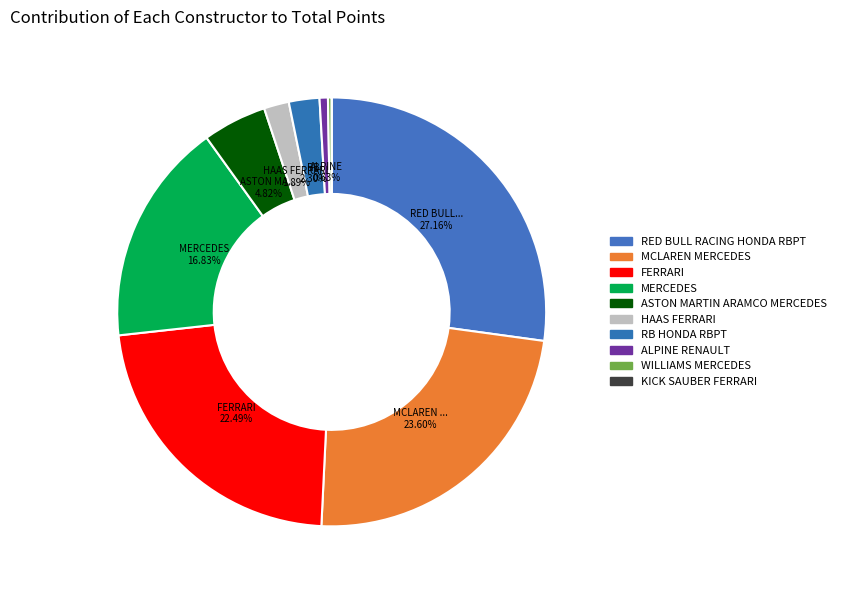

To the nearest percent, what portion does FERRARI represent?

22%